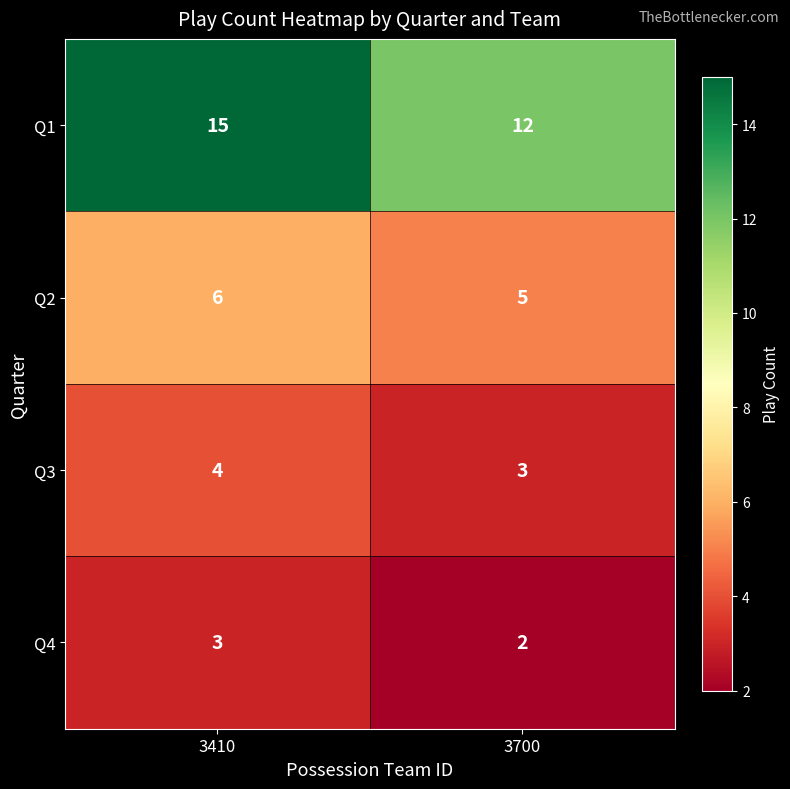

The Q3 series shows 1 at 3700. True or false?

False